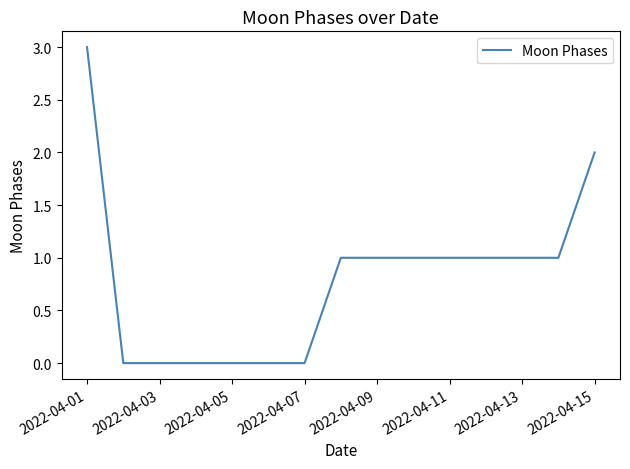

What is the difference between the maximum and minimum values?

3